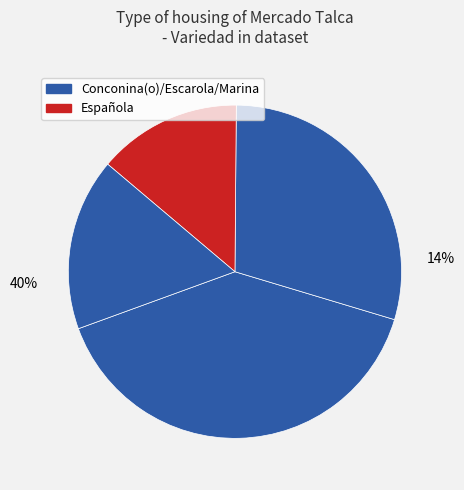

What is the change in value from 16 to 33?

+178